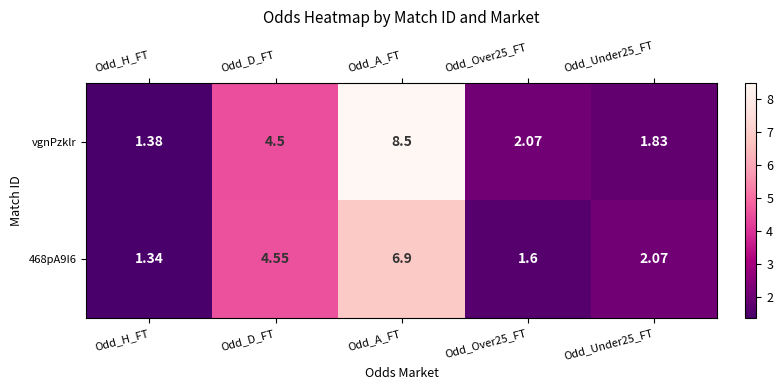

At which label is vgnPzklr closest to 4?

Odd_D_FT